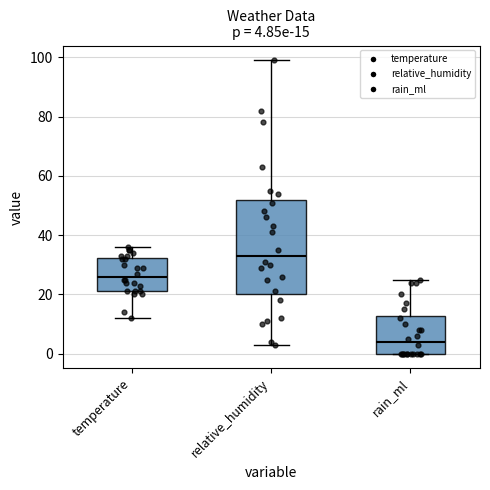

Which box has the highest median line?

relative_humidity